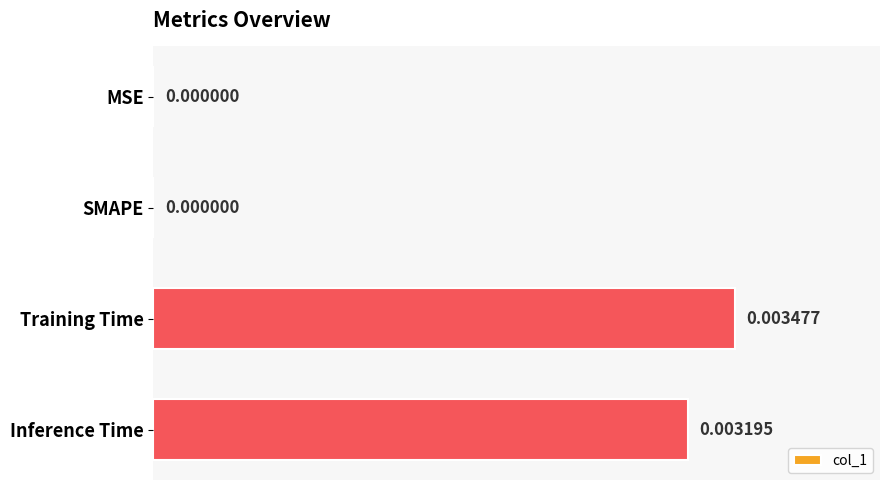

At which category does the chart reach its peak across all series?

Training Time